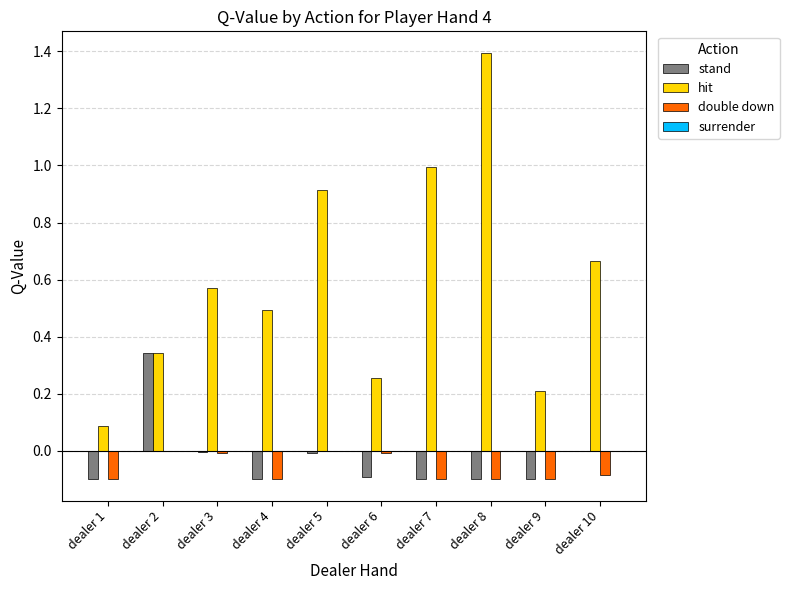

What is the sum of all double down values?

-0.6